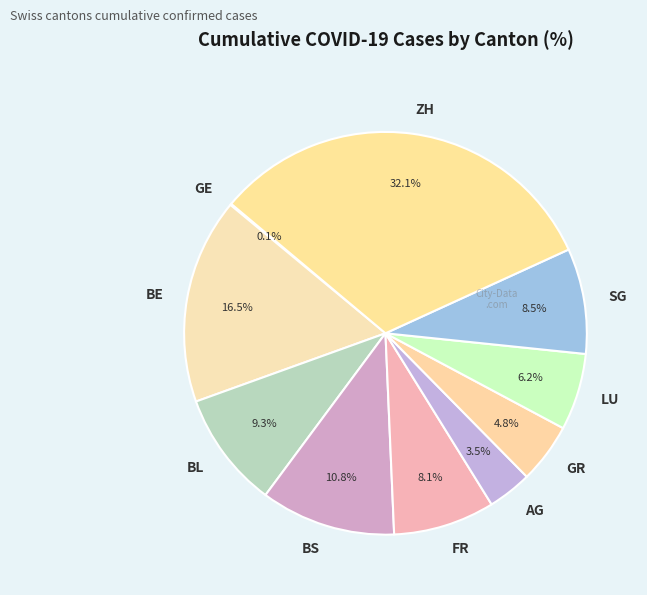

Combined, do GR and SG account for over 50%?

No